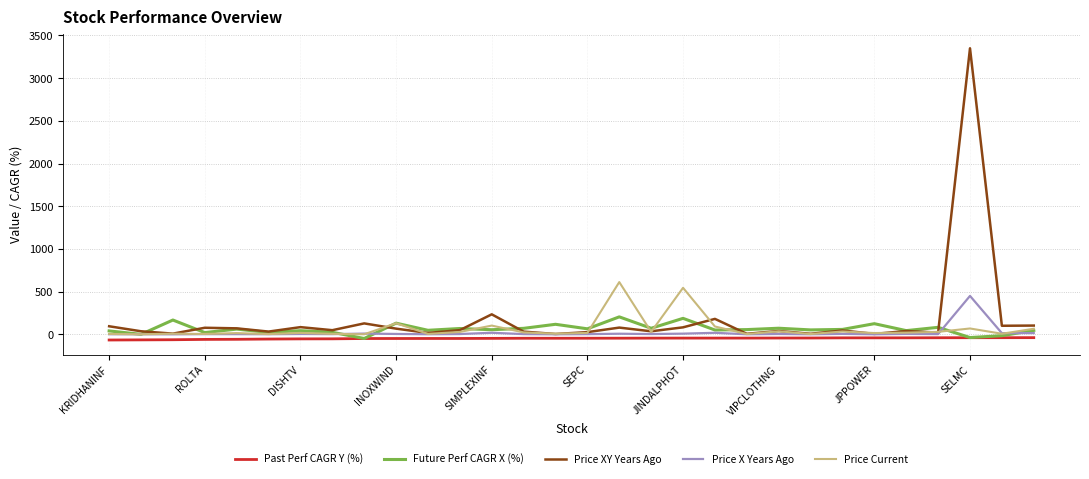

What is the highest value of the Price Current series?

612.0